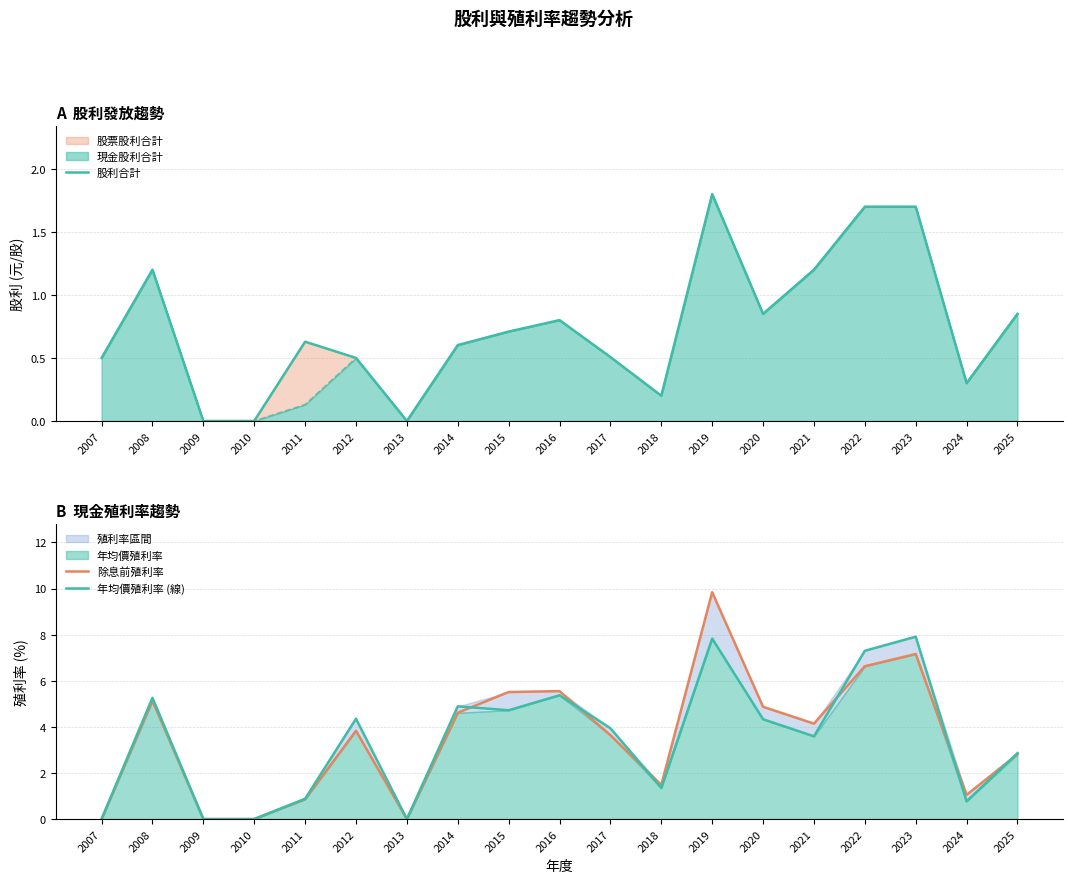

Reading left to right, transcribe all the data shown in this chart.

股利合計: 0.5	1.2	0.0	0.0	0.6	0.5	0.0	0.6	0.7	0.8	0.5	0.2	1.8	0.8	1.2	1.7	1.7	0.3	0.8
除息前殖利率: 0.0	5.1	0.0	0.0	0.9	3.8	0.0	4.6	5.5	5.5	3.6	1.5	9.8	4.9	4.1	6.6	7.2	1.1	2.8
年均價殖利率 (線): 0.0	5.3	0.0	0.0	0.9	4.3	0.0	4.9	4.7	5.4	3.9	1.4	7.8	4.3	3.6	7.3	7.9	0.8	2.9